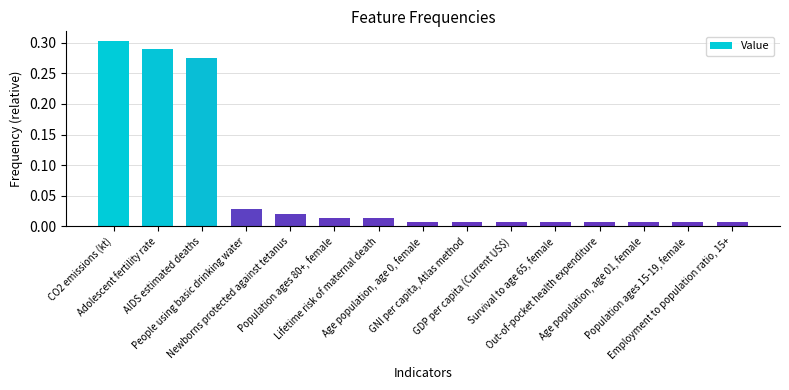

What is the sum of all values?

1.0